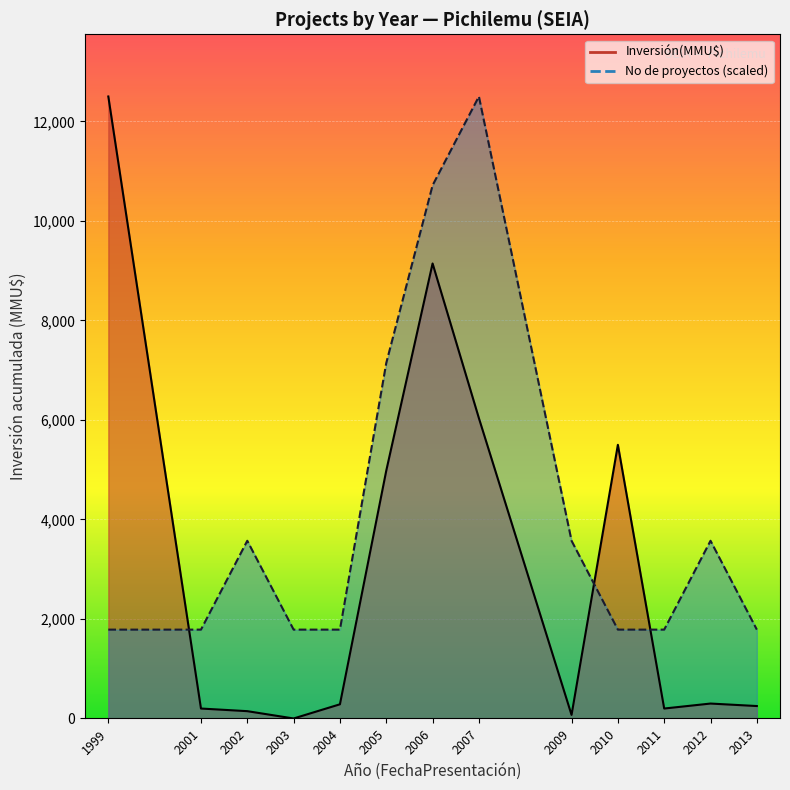

Where does the Inversión(MMU$) series first go above 200?

1999